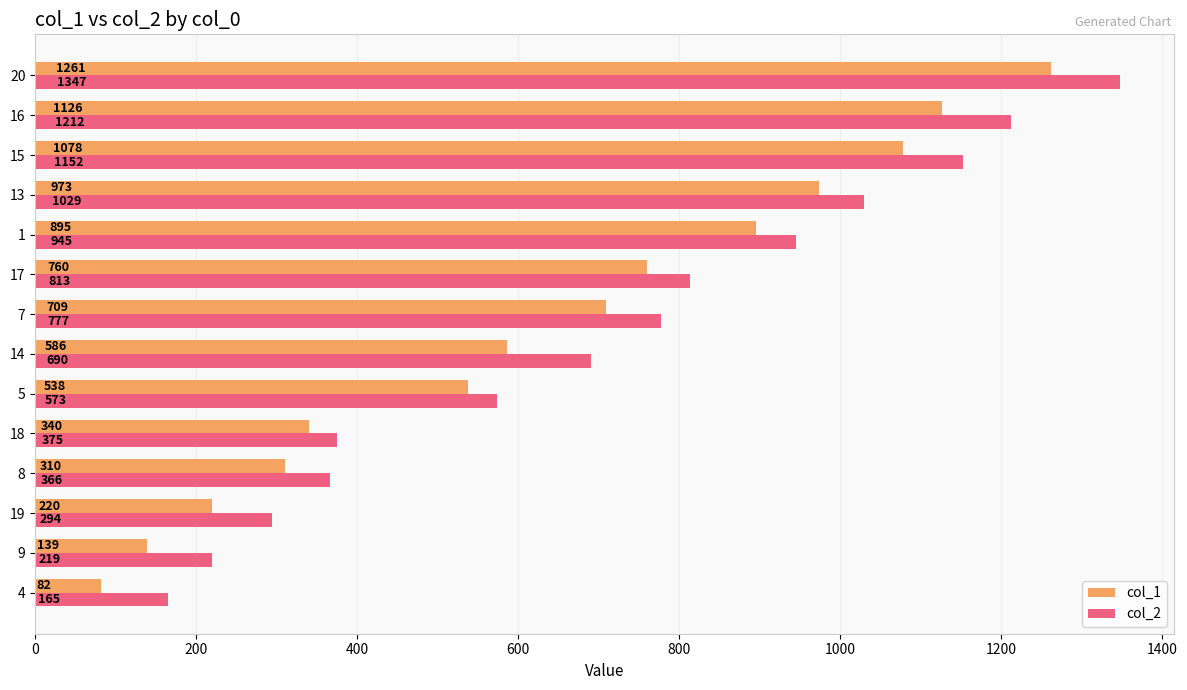

Is the value of col_1 at 1 greater than the value of col_2 at 19?

Yes